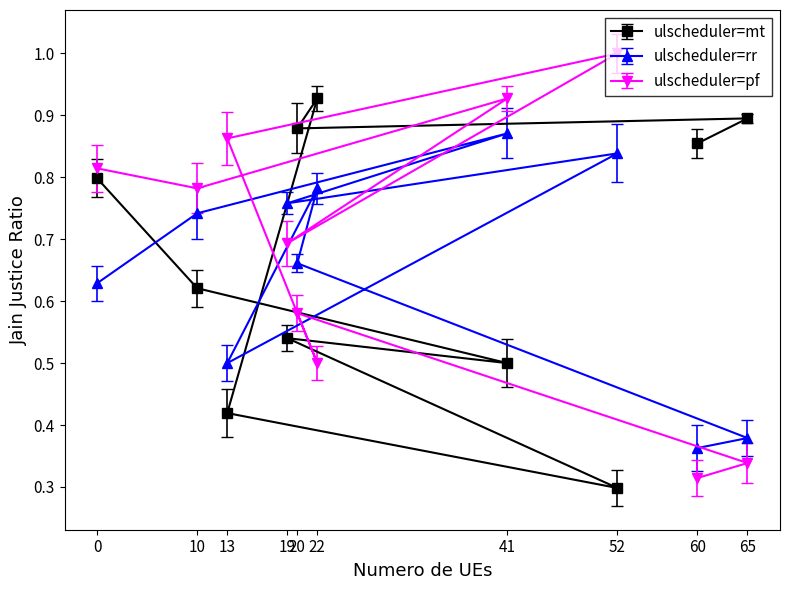

Reading right to left, what are all the values shown in this chart?

col_2: 60=0.9	65=0.9	20=0.9	22=0.9	13=0.4	52=0.3	19=0.5	41=0.5	10=0.6	0=0.8
col_5: 60=0.4	65=0.4	20=0.7	22=0.8	13=0.5	52=0.8	19=0.8	41=0.9	10=0.7	0=0.6
col_6: 60=0.3	65=0.3	20=0.6	22=0.5	13=0.9	52=1.0	19=0.7	41=0.9	10=0.8	0=0.8